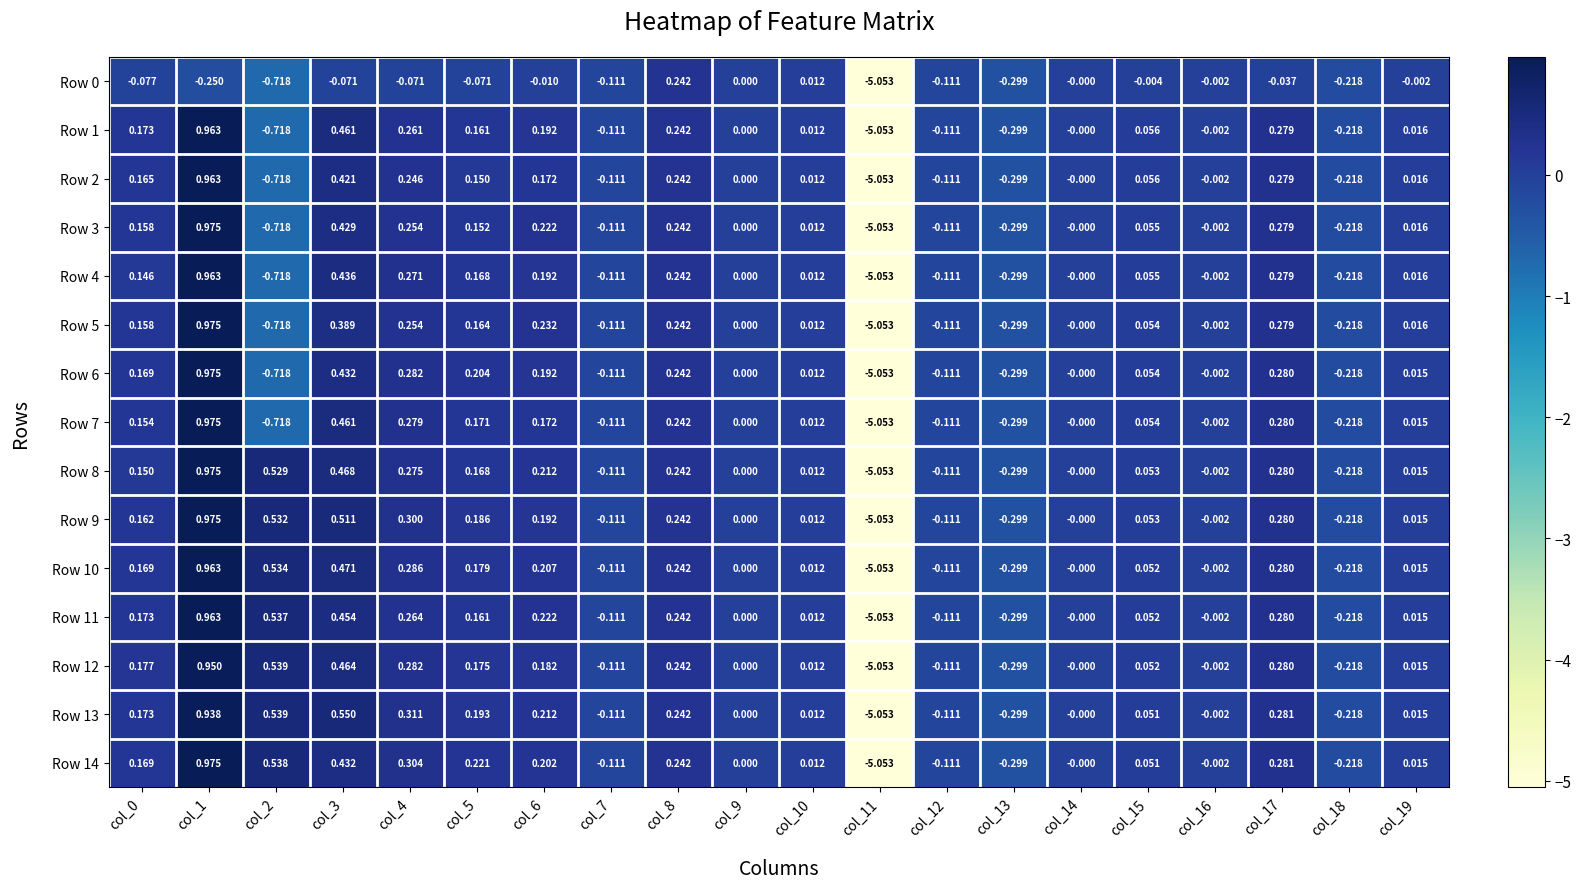

Is the value of Row 14 at col_8 greater than the value of Row 10 at col_9?

Yes